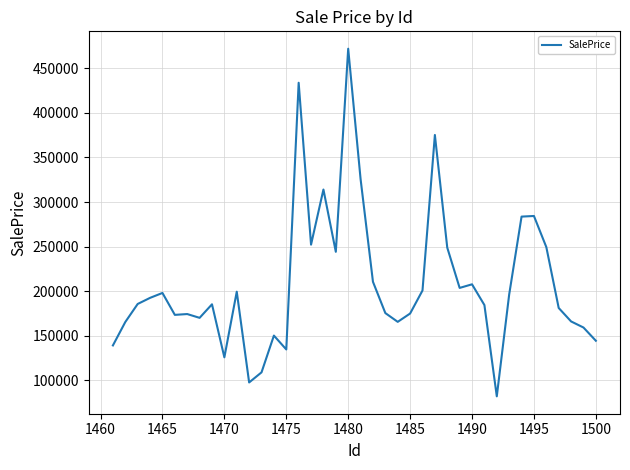

What is the maximum value shown in the chart?

471932.9